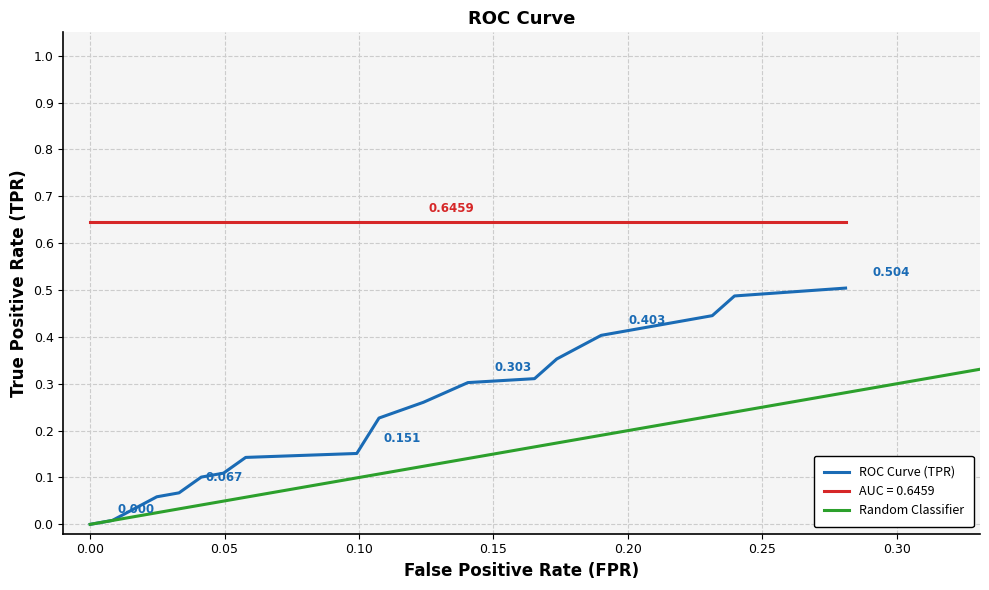

True or false: ROC Curve (TPR) and AUC = 0.6459 cross at least once.

False